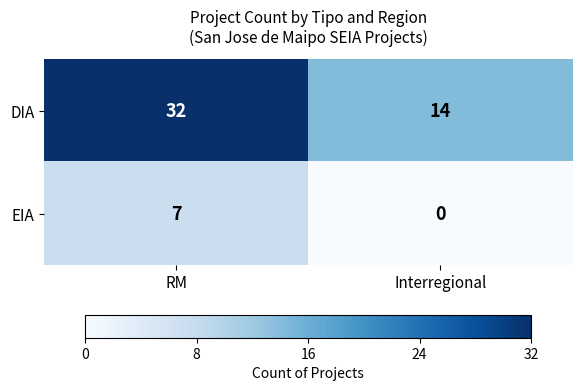

What is the total value across all series at RM?

39